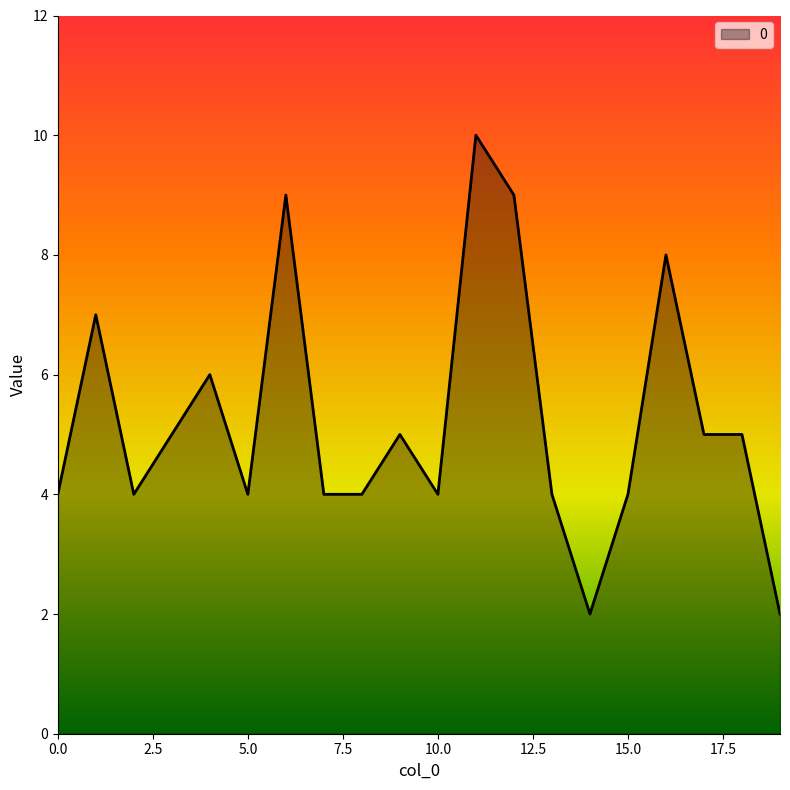

What is the difference between the maximum and minimum values?

8